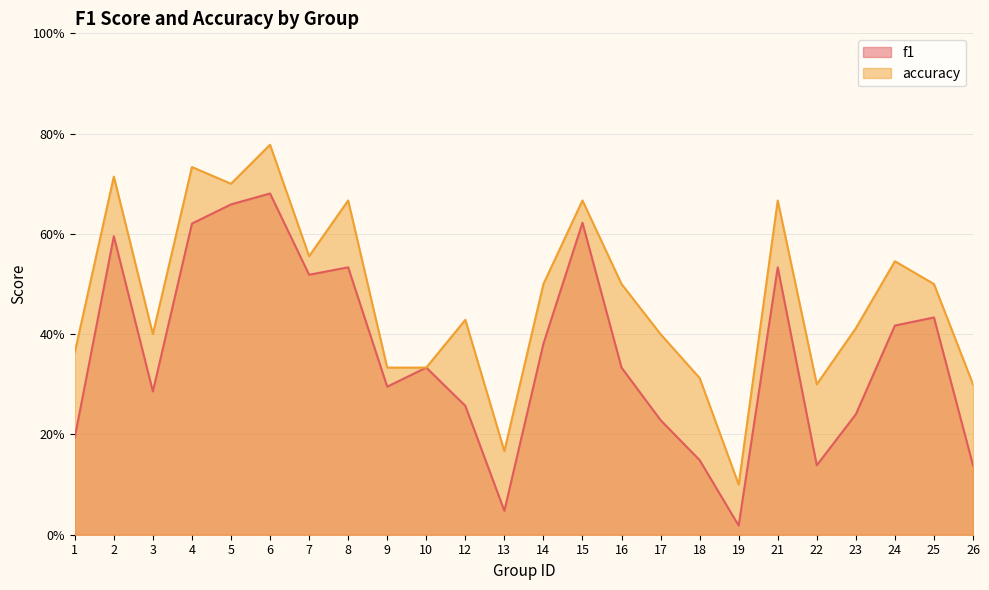

What is the difference between the second highest and minimum values in the f1 series?

0.6